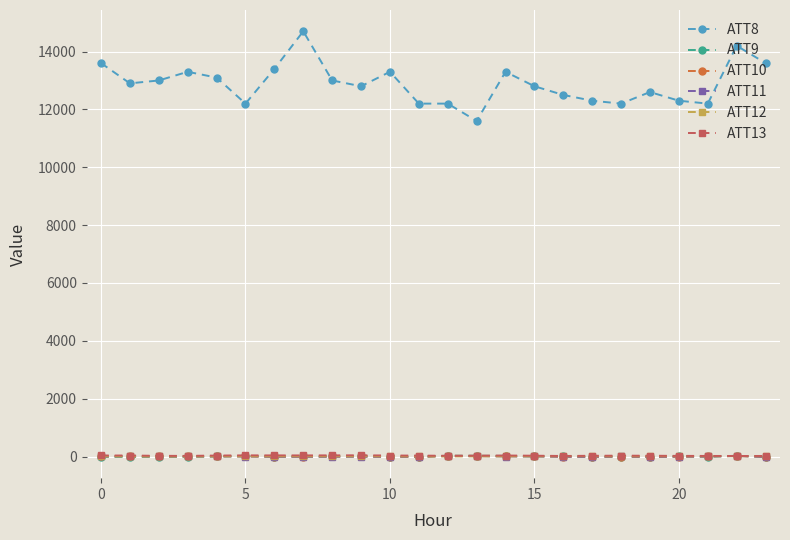

True or false: ATT8 has more than 2 points higher than both neighbors.

True